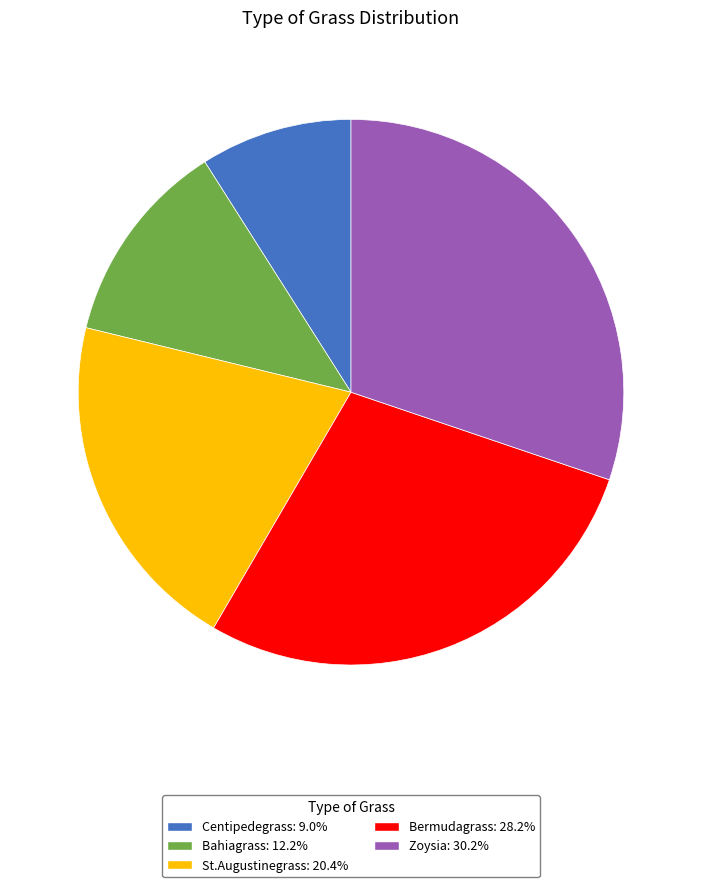

True or false: St.Augustinegrass accounts for 13% of the total.

False